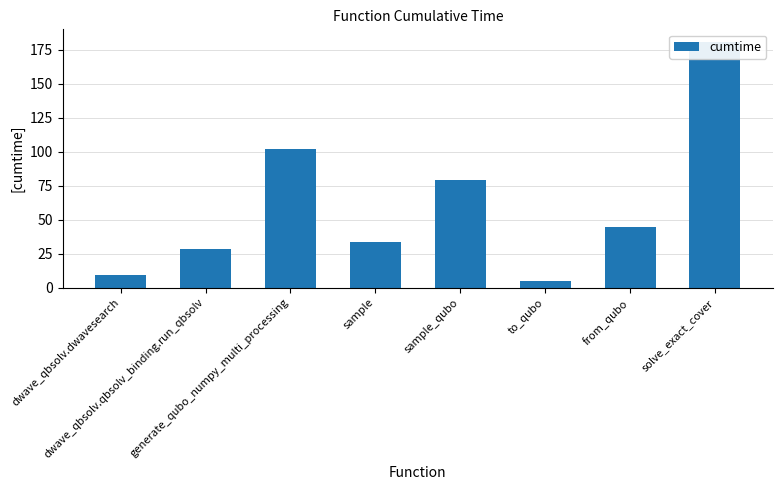

How many values are below 44?

4